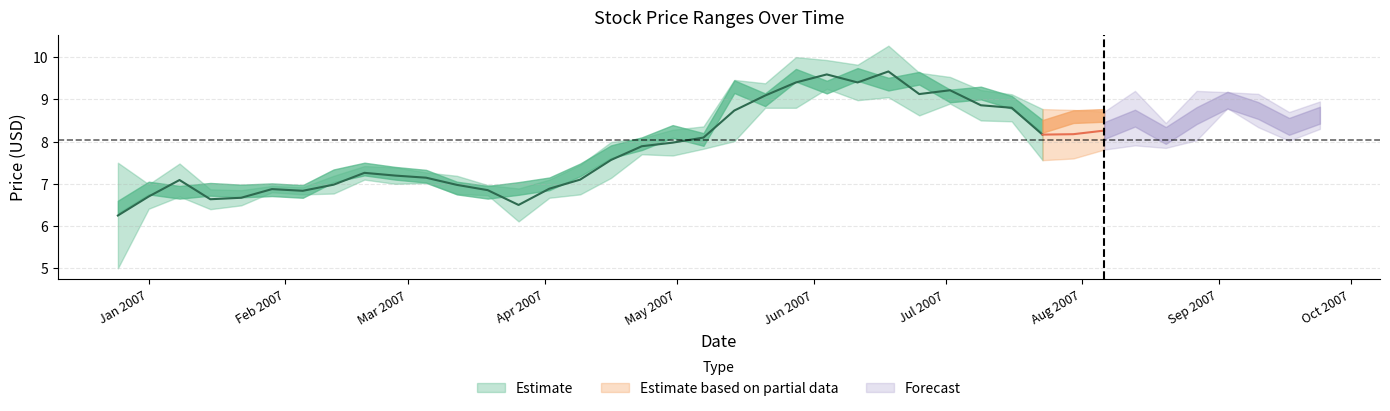

How many lines are shown in the chart?

3